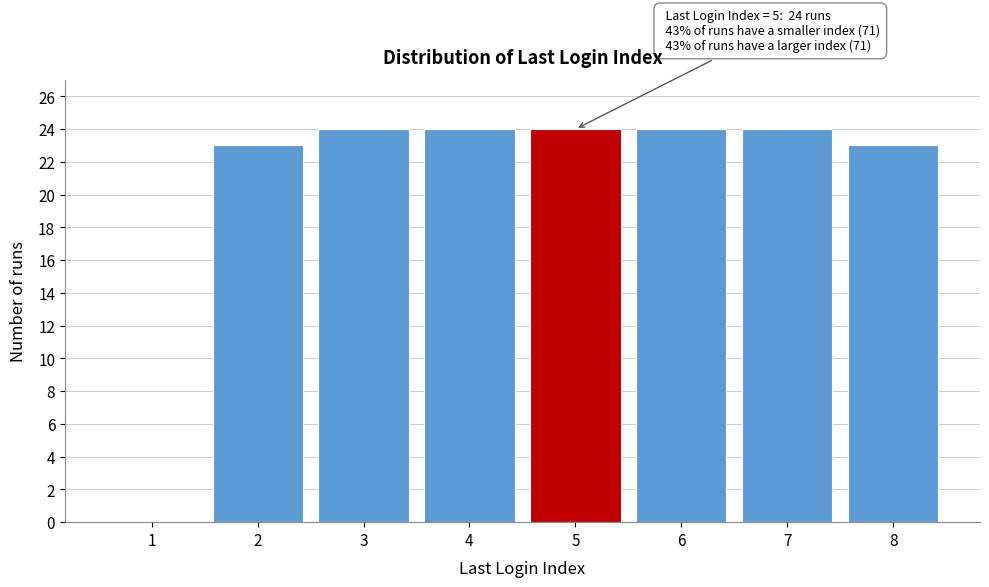

Reading left to right, transcribe all the data shown in this chart.

1=0	2=23	3=24	4=24	5=24	6=24	7=24	8=23